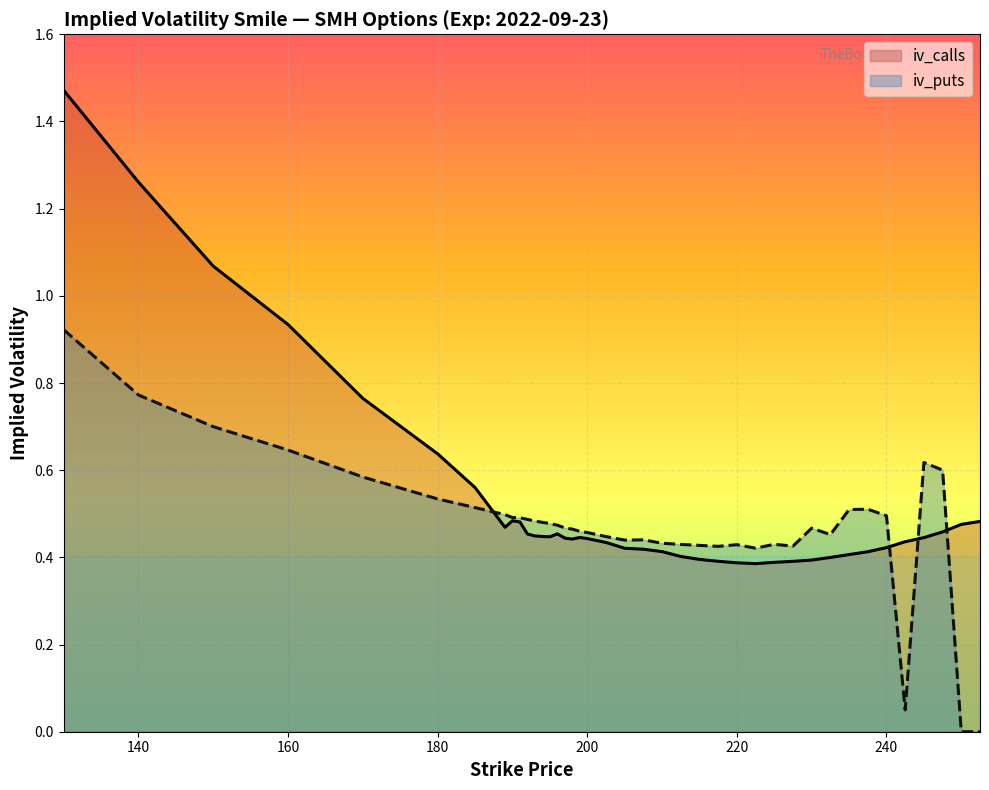

What is the difference between the maximum and minimum values in the iv_calls series?

1.1